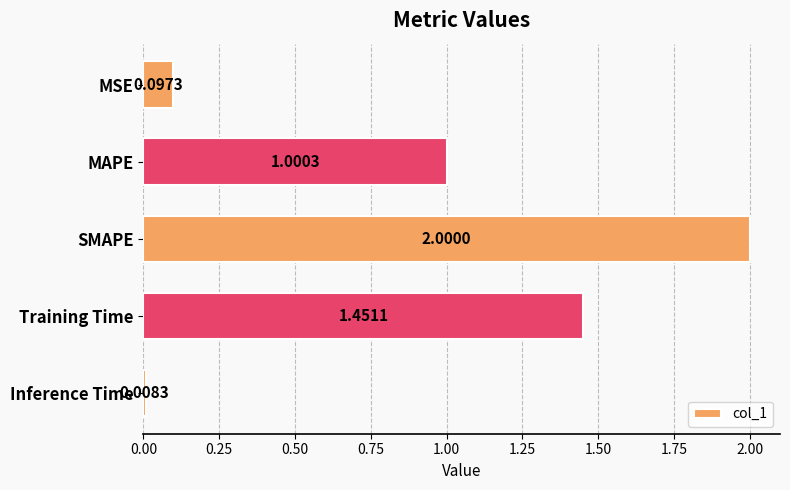

How many categories are shown in the chart?

5